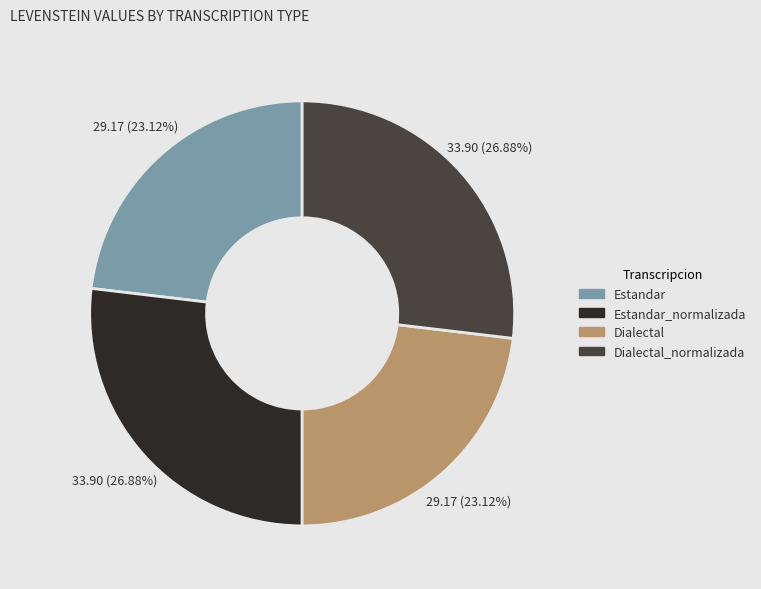

How many segments does this pie chart have?

4